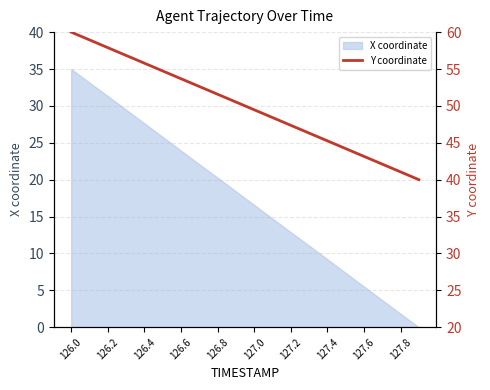

What is the sum of all values?

1000.0